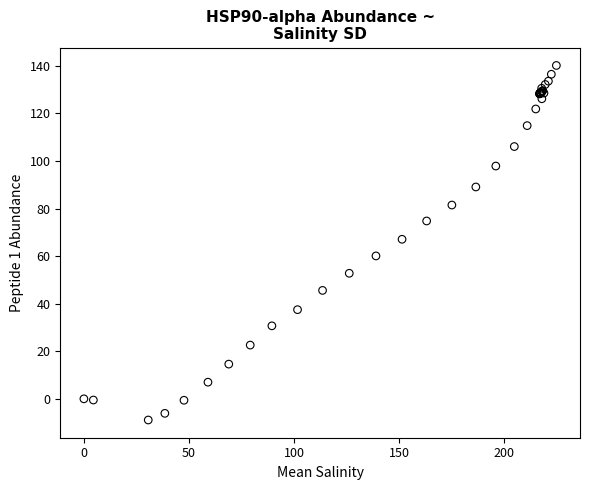

What Y value in the scatter plot is closest to 65?

67.1